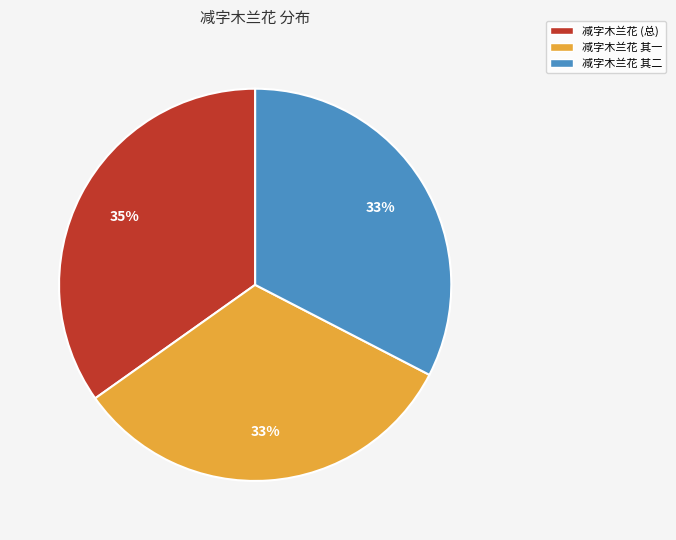

Do 减字木兰花 其二 and 减字木兰花 (总) together represent more than half of the pie?

Yes